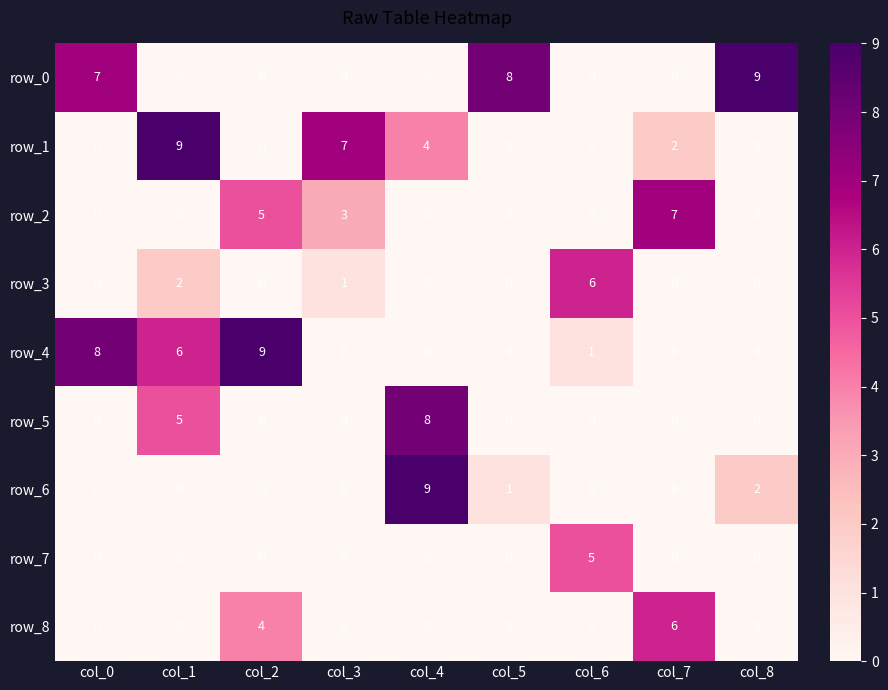

What is the highest value of the row_4 series?

9